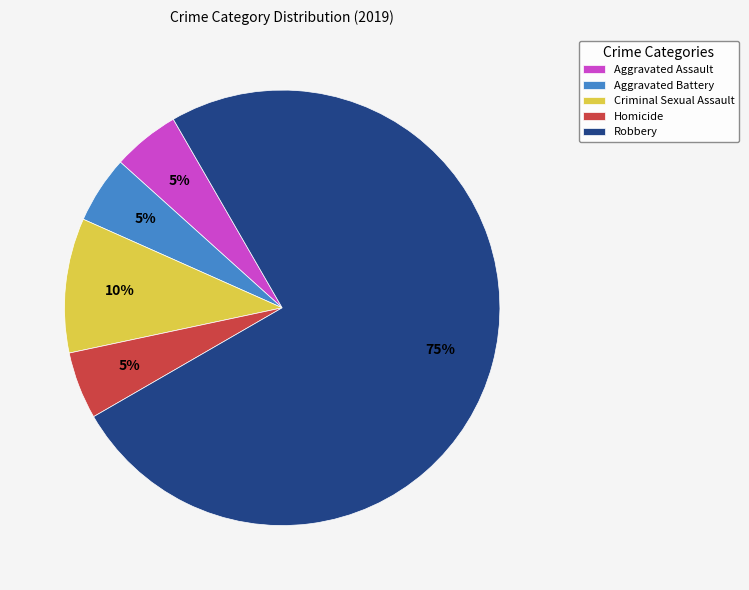

To the nearest percent, what is the average slice percentage?

20%